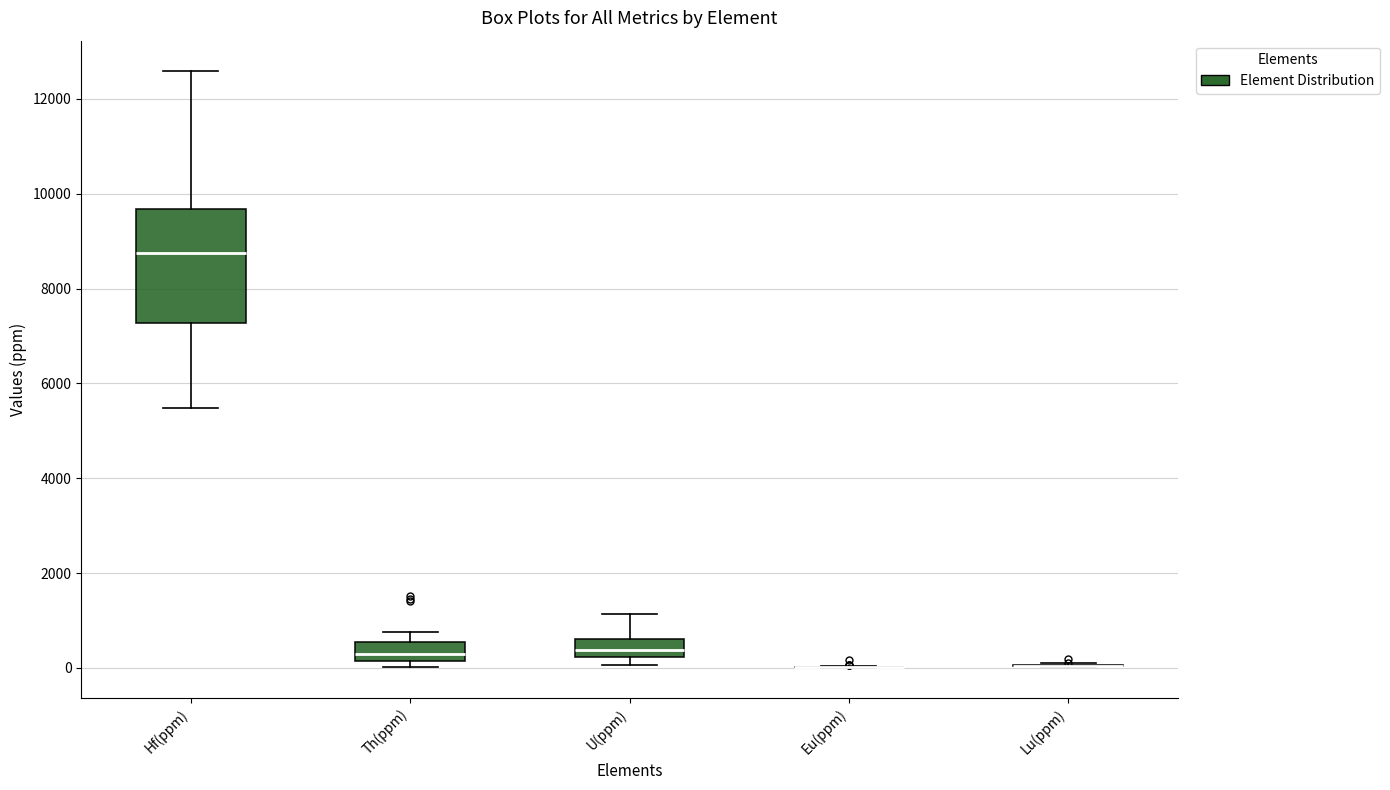

Where is the lower edge of the box for Th(ppm) on the y-axis? The values are not printed on the chart, so give them approximately, as read against the axis.

200